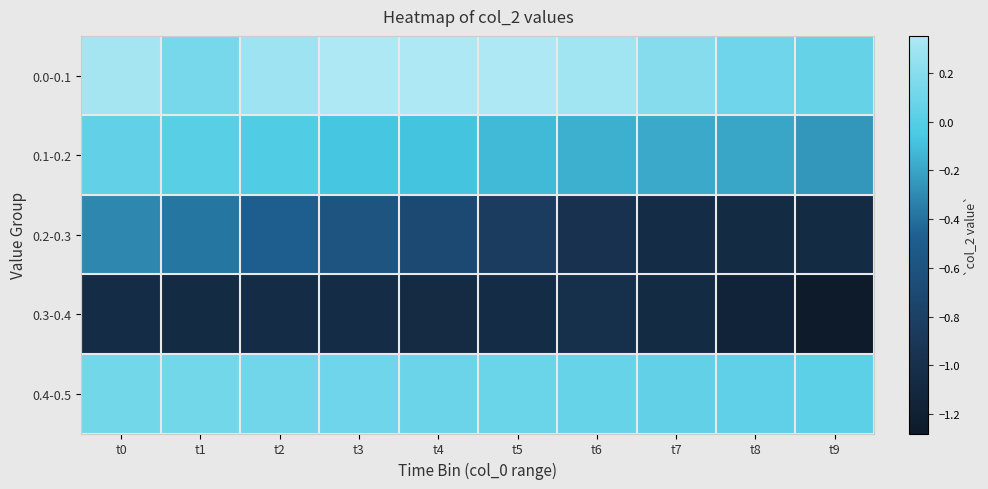

Reading right to left, list all the values displayed in this chart.

0.0-0.1: t9=0.1	t8=0.1	t7=0.2	t6=0.3	t5=0.4	t4=0.3	t3=0.3	t2=0.3	t1=0.1	t0=0.3
0.1-0.2: t9=-0.3	t8=-0.2	t7=-0.2	t6=-0.2	t5=-0.1	t4=-0.1	t3=-0.1	t2=-0.0	t1=0.0	t0=0.0
0.2-0.3: t9=-1.1	t8=-1.1	t7=-1.0	t6=-1.0	t5=-0.8	t4=-0.7	t3=-0.6	t2=-0.5	t1=-0.4	t0=-0.3
0.3-0.4: t9=-1.3	t8=-1.2	t7=-1.1	t6=-1.0	t5=-1.1	t4=-1.1	t3=-1.0	t2=-1.1	t1=-1.1	t0=-1.0
0.4-0.5: t9=0.0	t8=0.0	t7=0.1	t6=0.1	t5=0.1	t4=0.1	t3=0.1	t2=0.1	t1=0.1	t0=0.1